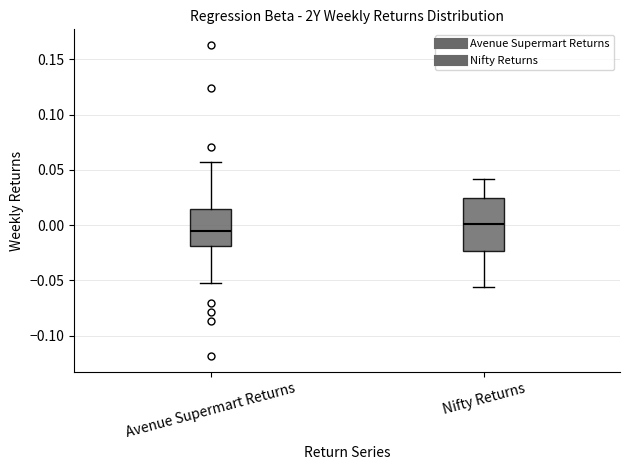

Reading left to right, read every box against the y-axis: the position of its median line, the range the box covers, and the ends of its whiskers. The values are not printed on the chart, so give them approximately, as read against the axis.

Avenue Supermart Returns: median -0.005, box -0.020 to 0.015, whiskers -0.050 to 0.055
Nifty Returns: median 0.000, box -0.025 to 0.025, whiskers -0.055 to 0.040